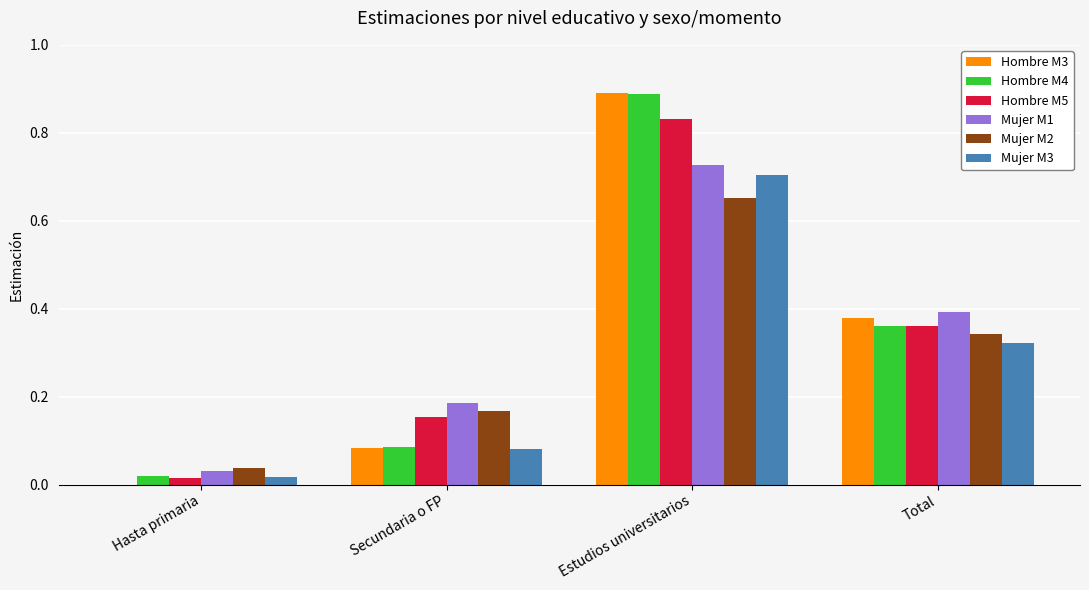

The Mujer M2 series shows 1.2 at Estudios universitarios. True or false?

False